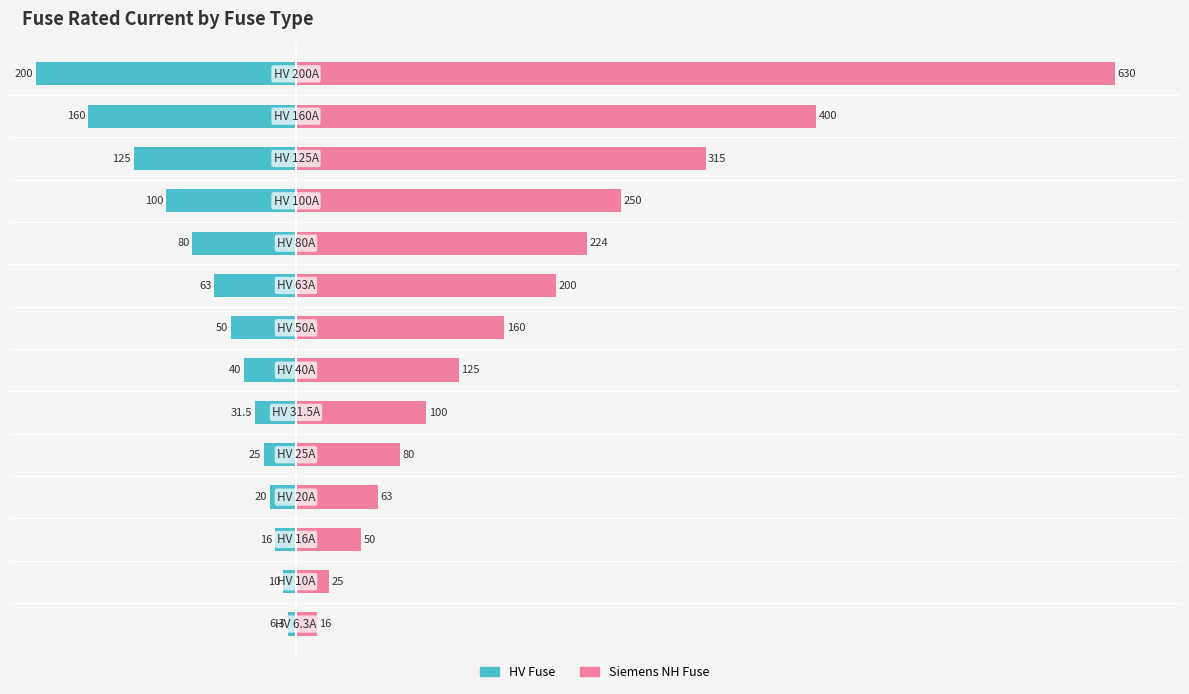

Rank the series by their maximum value, from highest to lowest.

Siemens NH Fuse, HV Fuse